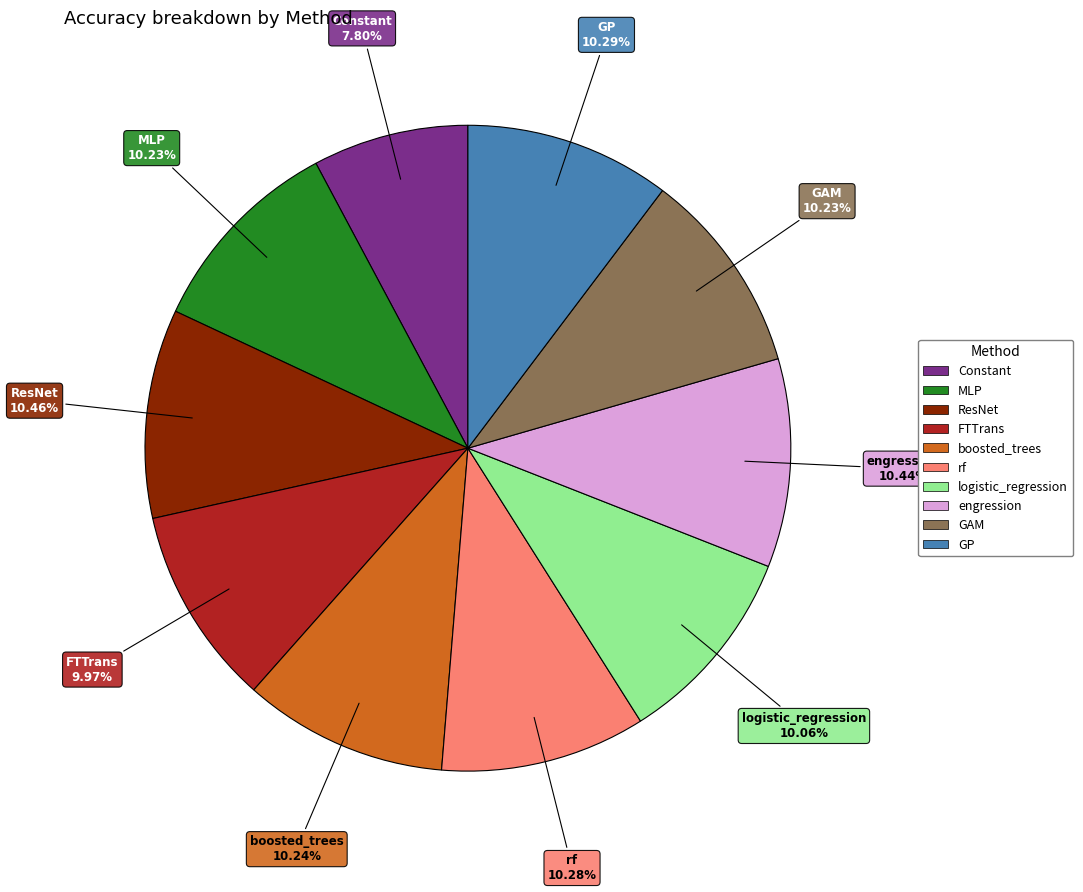

To the nearest percent, what is the combined percentage of GP and ResNet?

21%